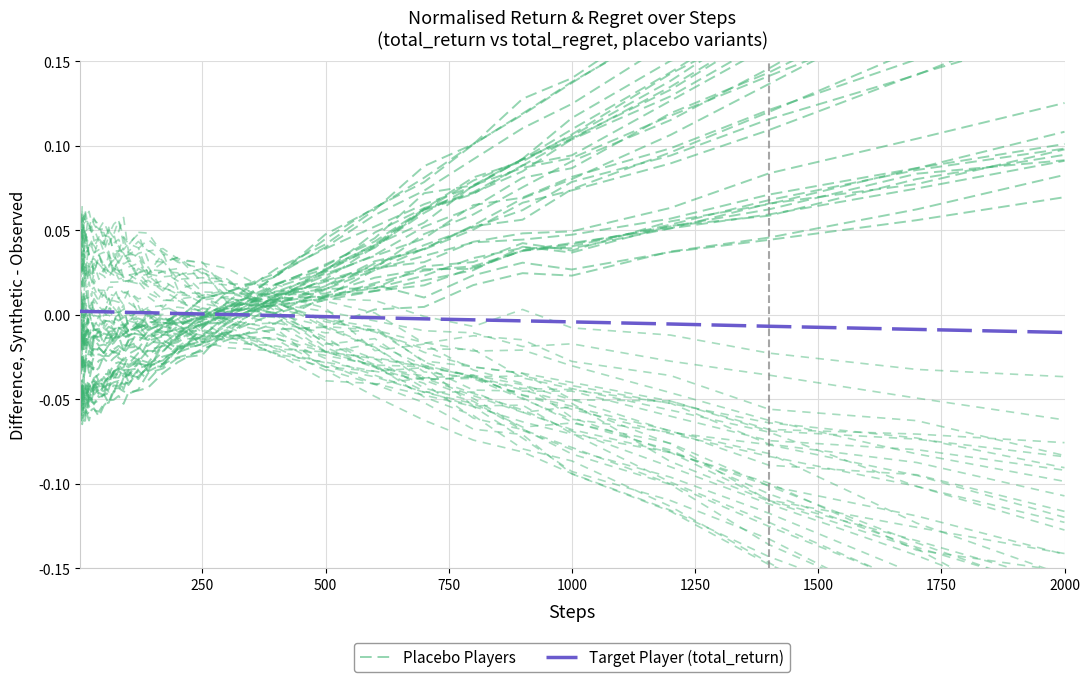

Is this an area chart (filled region under the line)?

No